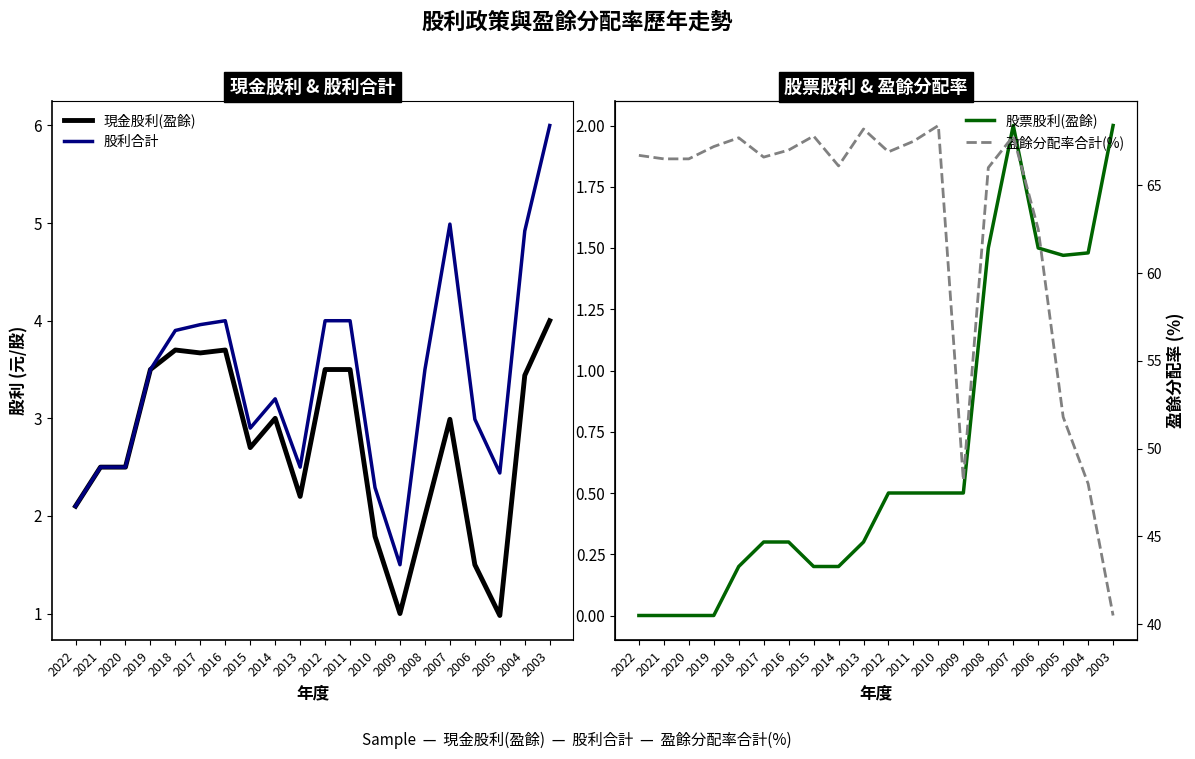

At which label does 盈餘分配率合計(%) first exceed 66?

2022